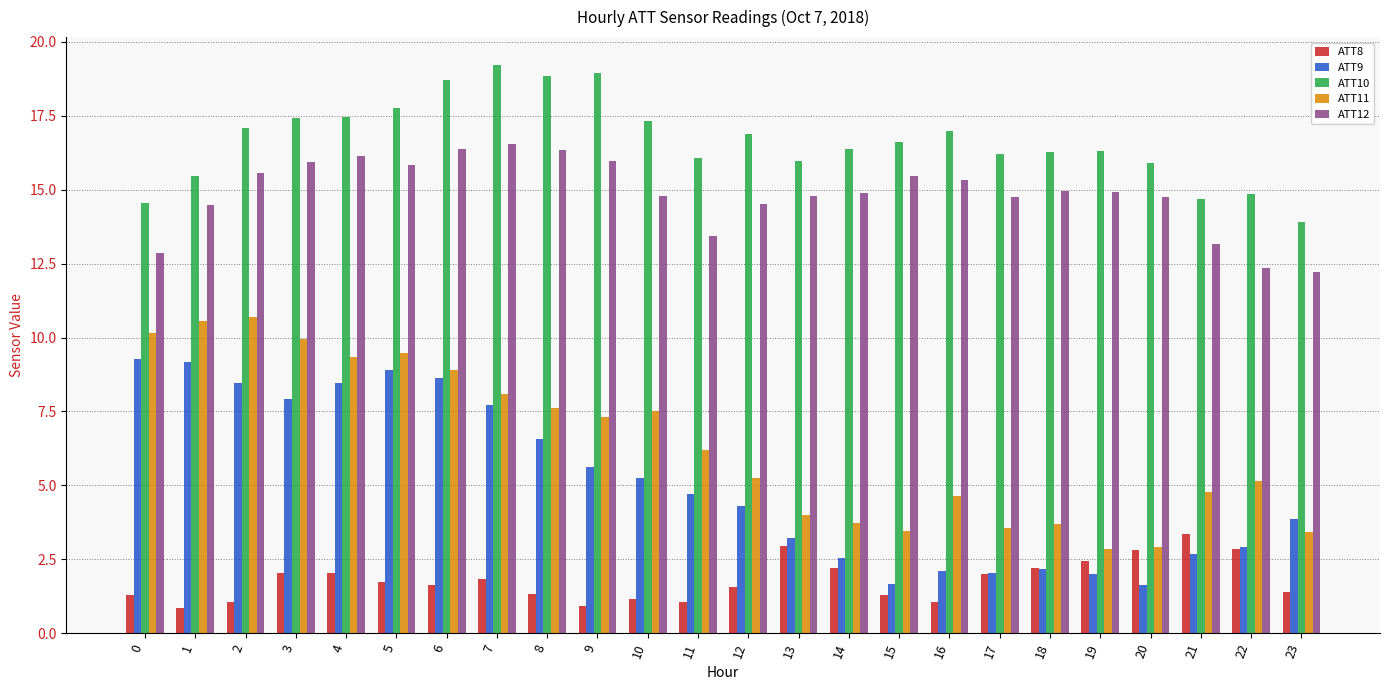

What is the difference between the ATT10 values at 12 and 2?

0.2